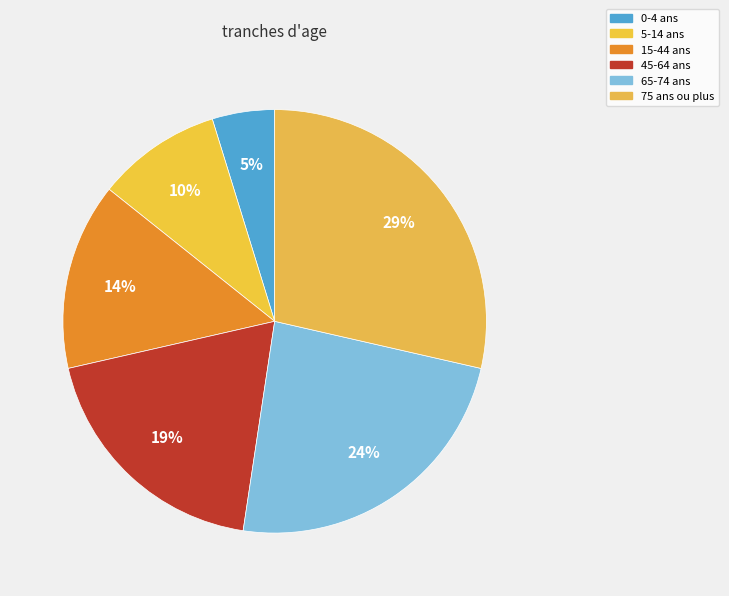

Which has a higher value, 45-64 ans or 0-4 ans?

45-64 ans